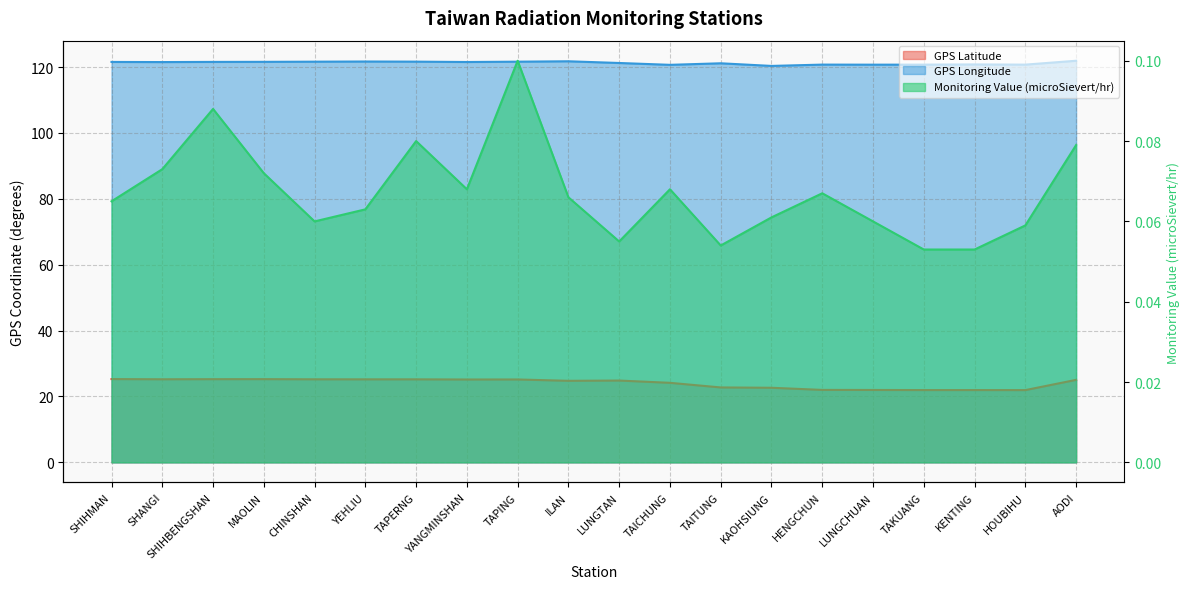

What is the maximum value shown in the chart?

121.9